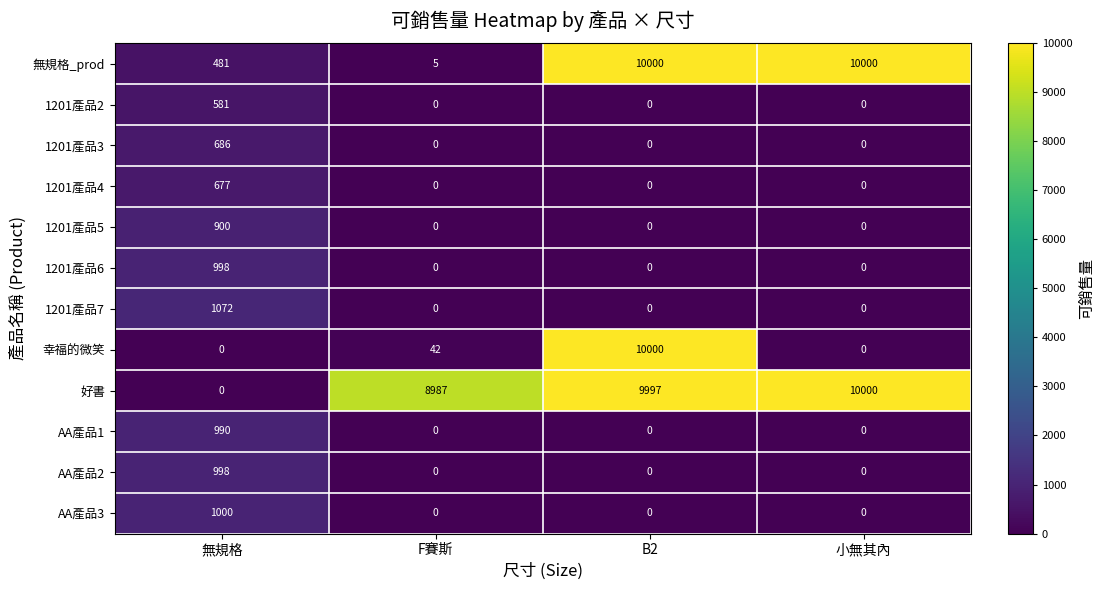

What is the sum of the AA產品1 values at 小無其內 and 無規格?

990